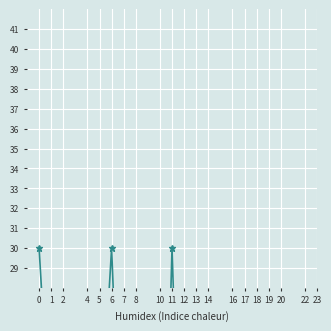

Which has a higher value, 8 or 1?

1